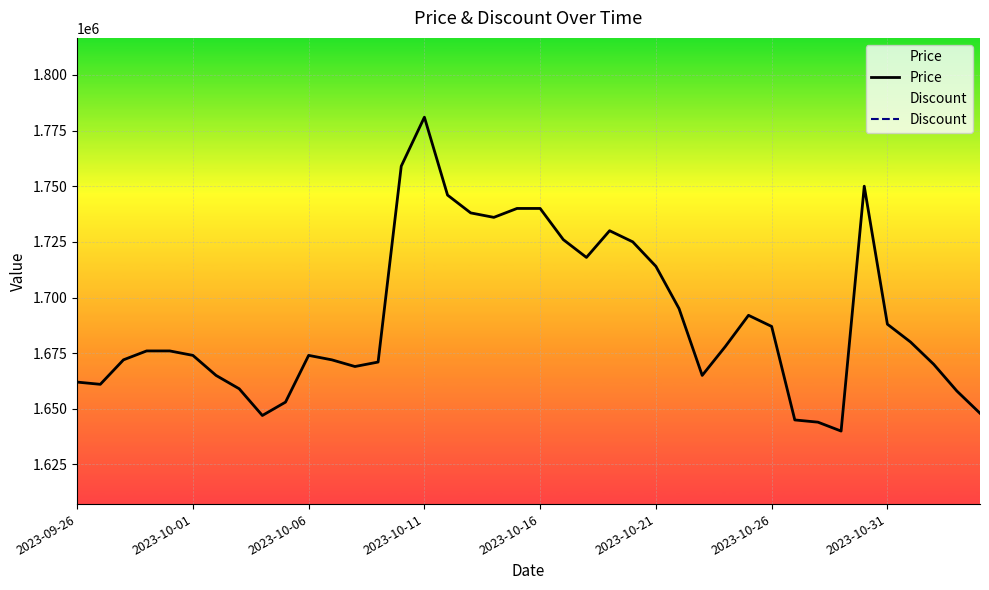

The Price series shows 1736000 at 18. True or false?

True